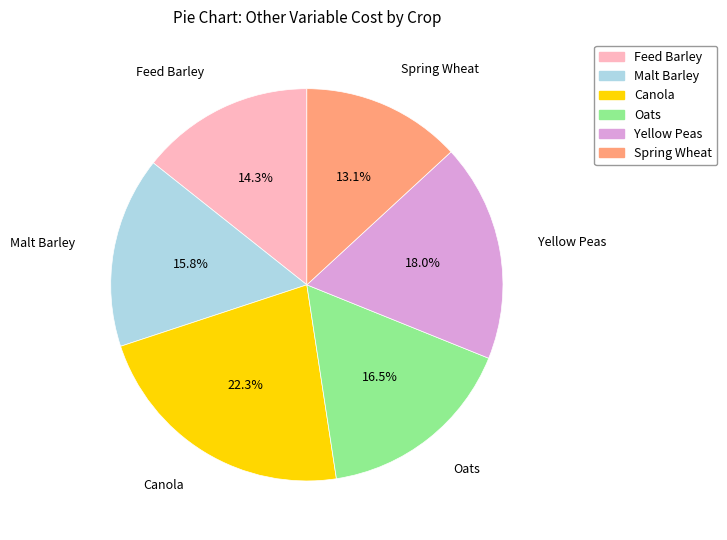

Count the number of slices in the pie.

6